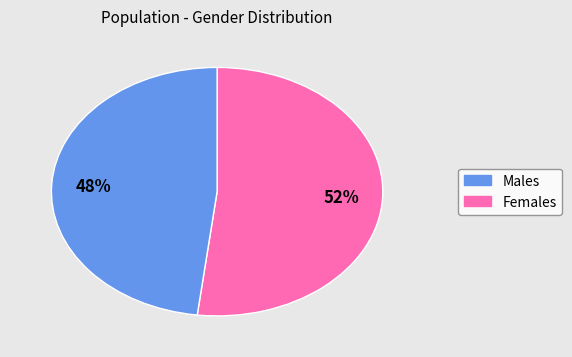

To the nearest percent, what is the average slice percentage?

50%